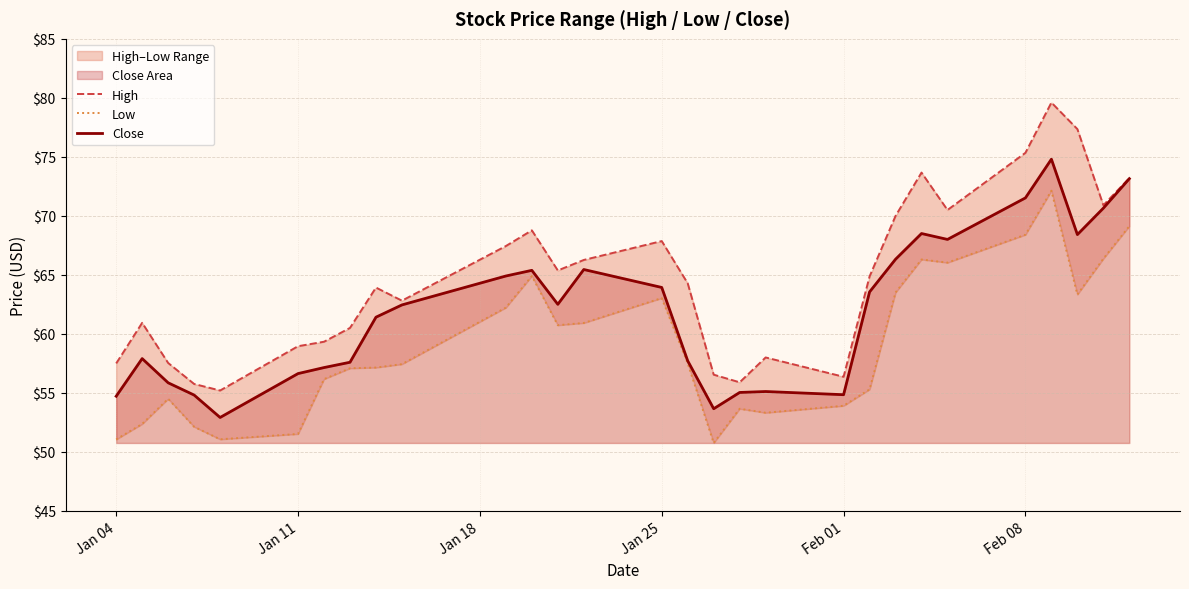

Reading left to right, what are all the values shown in this chart?

High: 57.5	60.9	57.5	55.8	55.2	59.0	59.3	60.5	63.9	62.8	67.4	68.8	65.4	66.3	67.9	64.3	56.5	55.9	58.0	56.4	64.9	70.0	73.7	70.5	75.3	79.6	77.3	70.9	73.2
Low: 51.0	52.4	54.5	52.1	51.1	51.5	56.2	57.1	57.1	57.4	62.2	64.9	60.7	60.9	63.0	57.5	50.8	53.7	53.3	53.9	55.3	63.5	66.3	66.0	68.4	72.1	63.3	66.4	69.1
Close: 54.7	57.9	55.8	54.8	52.9	56.6	57.1	57.6	61.4	62.5	64.9	65.4	62.5	65.4	63.9	57.7	53.7	55.0	55.1	54.8	63.5	66.3	68.5	68.0	71.5	74.8	68.4	70.7	73.2